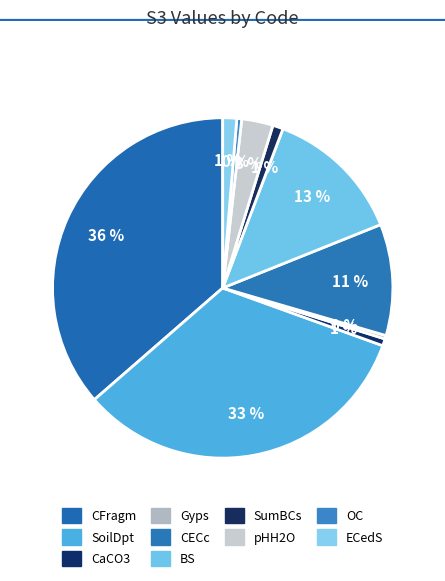

Approximately how many times larger is the value at SoilDpt compared to SumBCs?

33.3